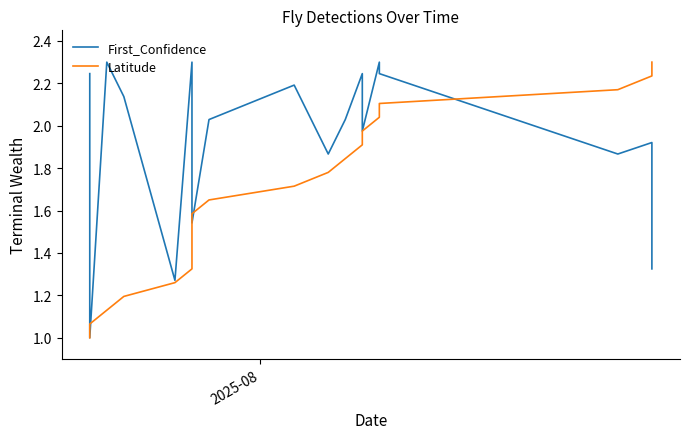

Where does the First_Confidence series first go above 2?

2025-08